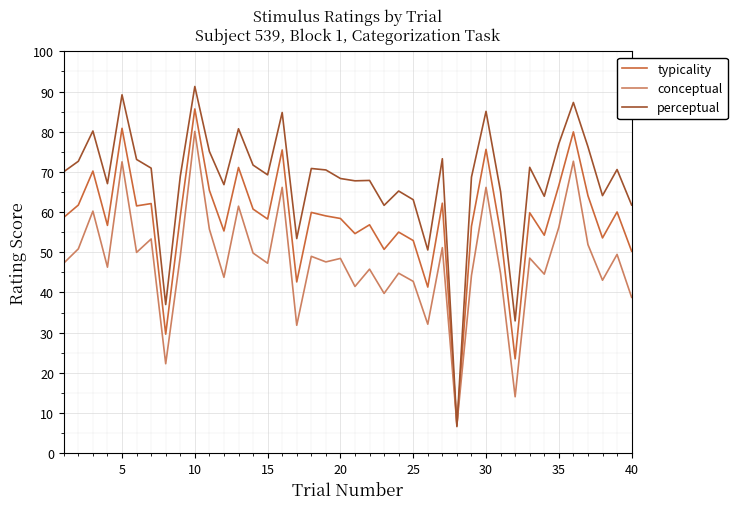

What is the sum of all perceptual values?

2712.2